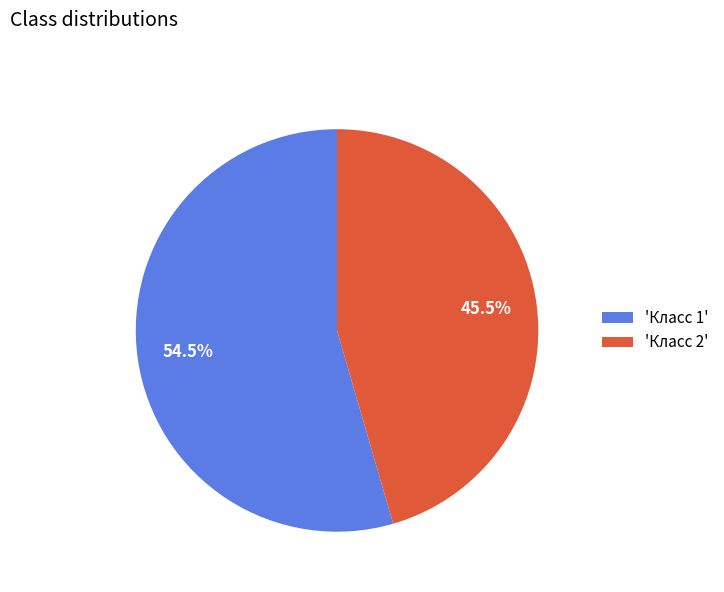

How many slices are in this pie chart?

2